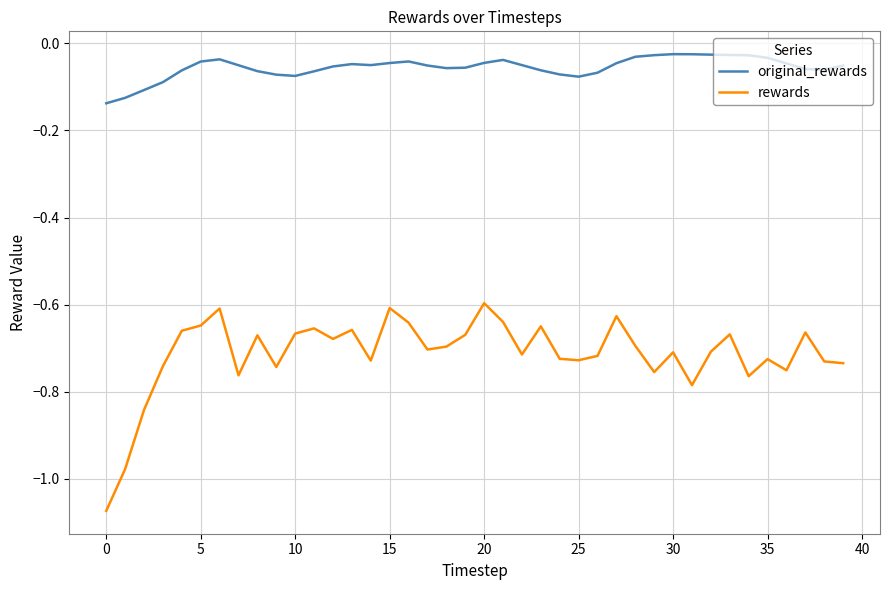

Which series has the largest total across all categories?

original_rewards